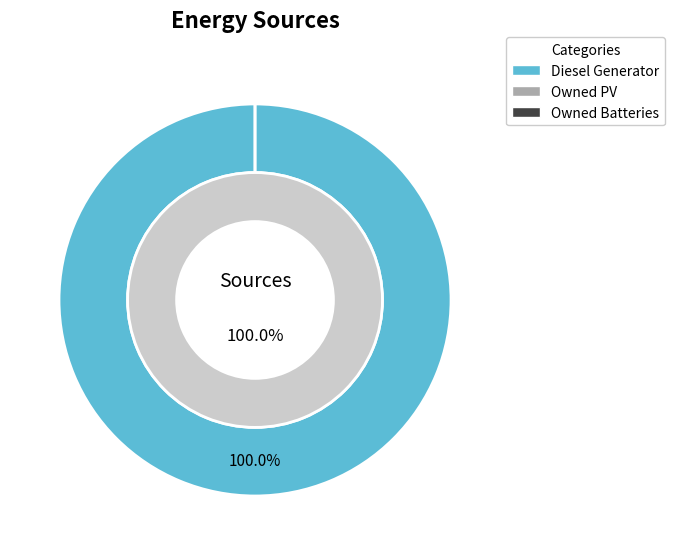

Does any single category account for the majority?

Yes